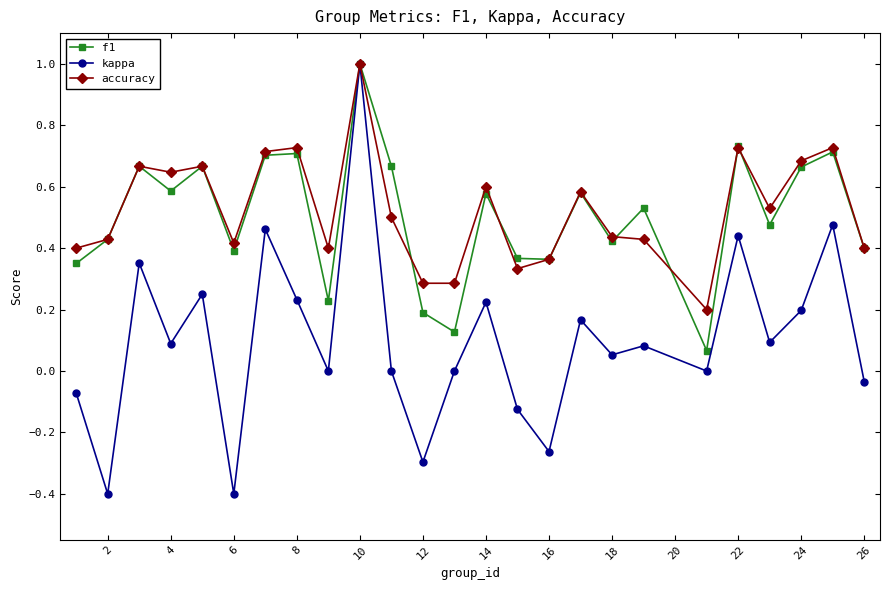

Which series has the widest spread of values?

kappa